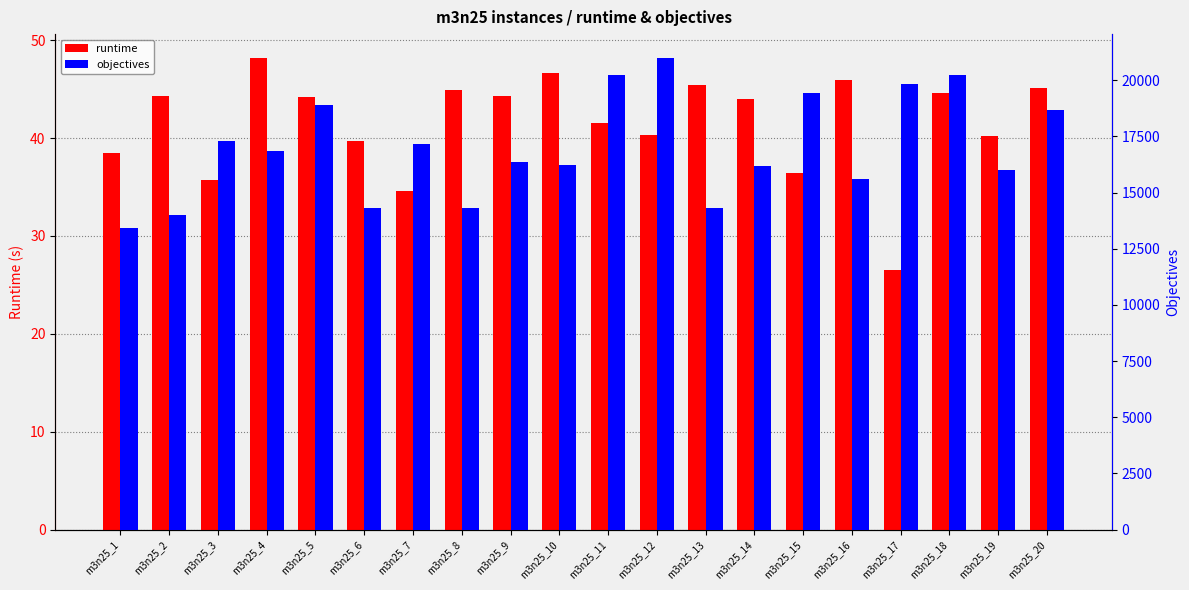

At m3n25_13, list the series in order from smallest to largest.

runtime, objectives